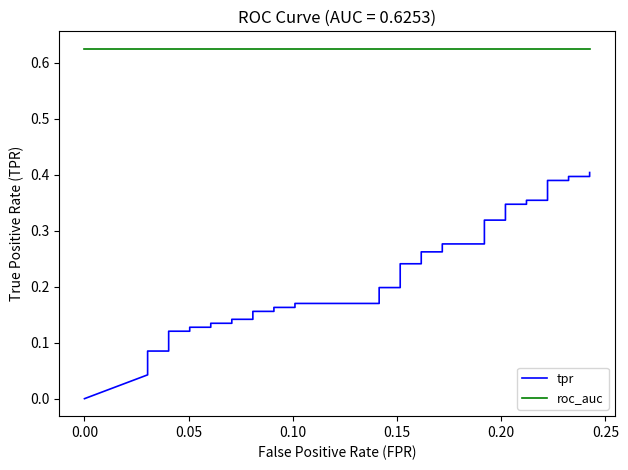

List the series in order of their overall mean, highest first.

roc_auc, tpr